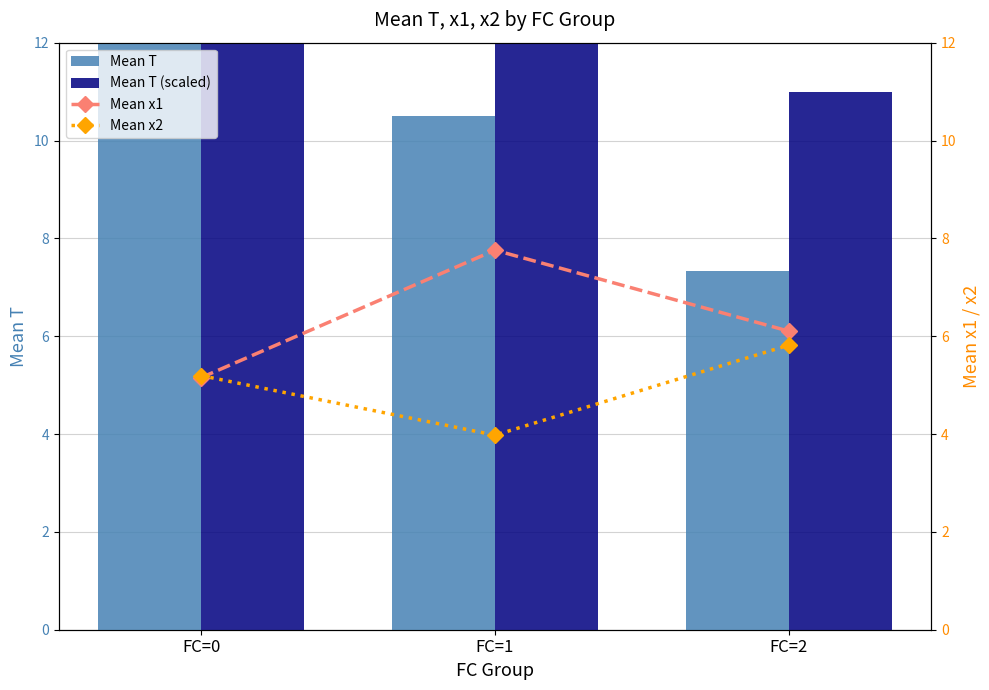

The value of Mean x2 at FC=2 is 2.0. True or false?

False